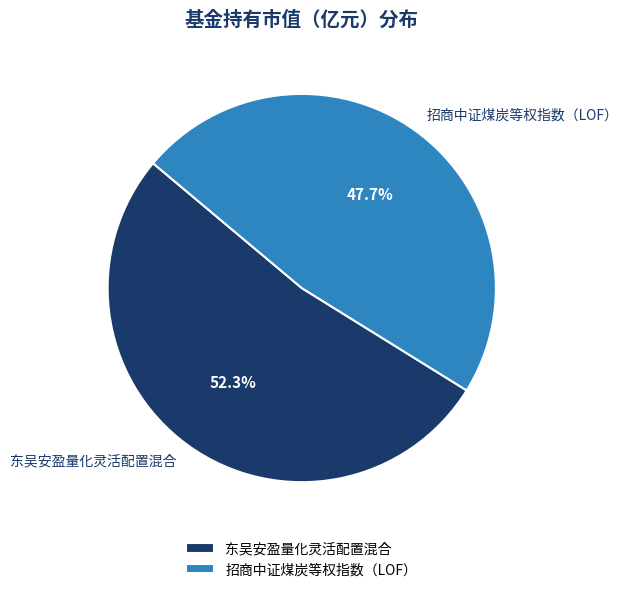

Which category accounts for the majority?

东吴安盈量化灵活配置混合